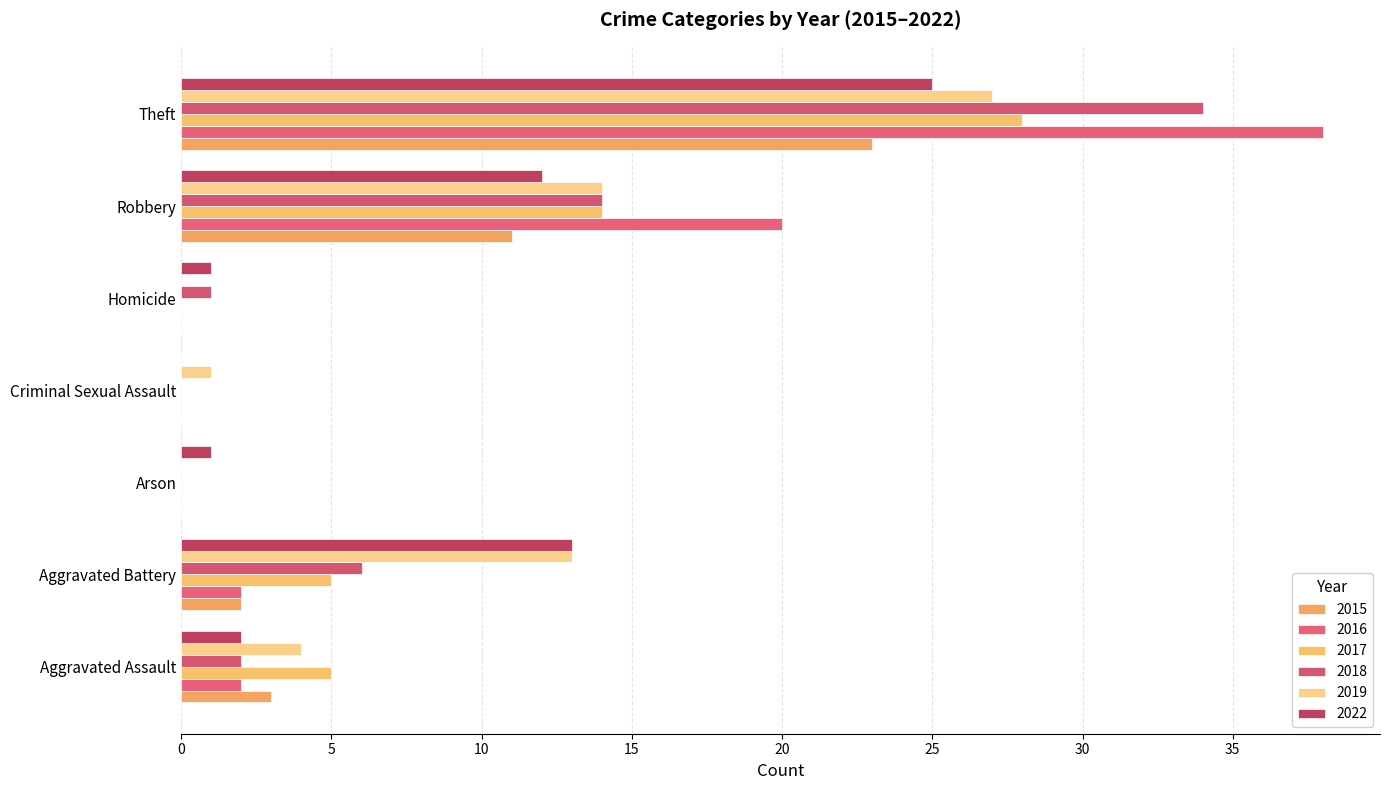

How many distinct data groups are displayed?

6